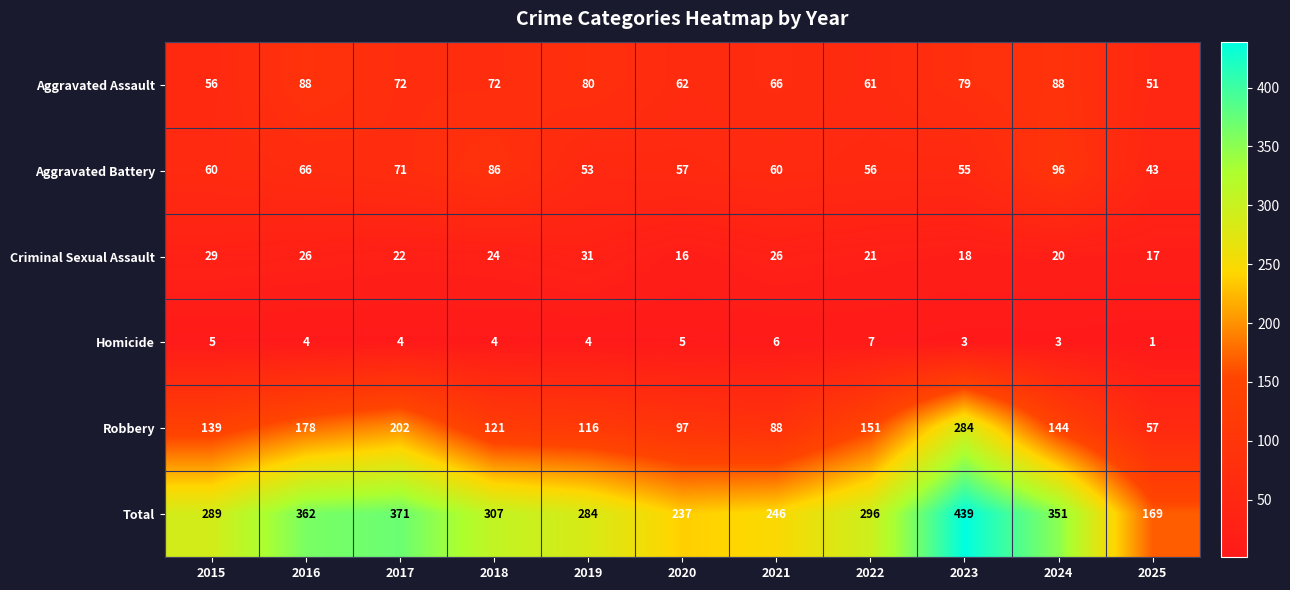

At which category is the sum across all series the highest?

2023